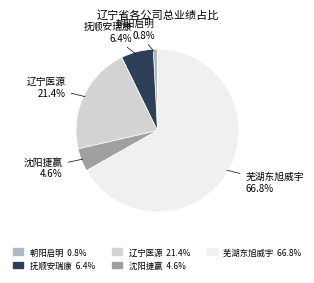

Is there a majority slice in this chart?

Yes